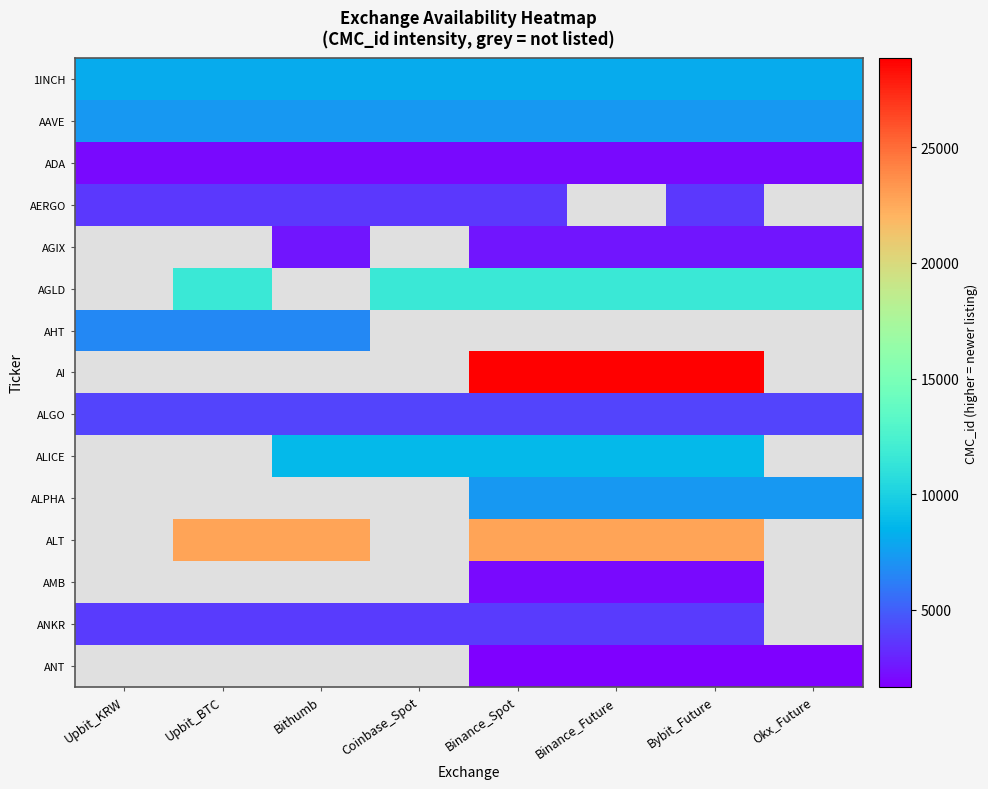

Which series has the widest spread of values?

1INCH